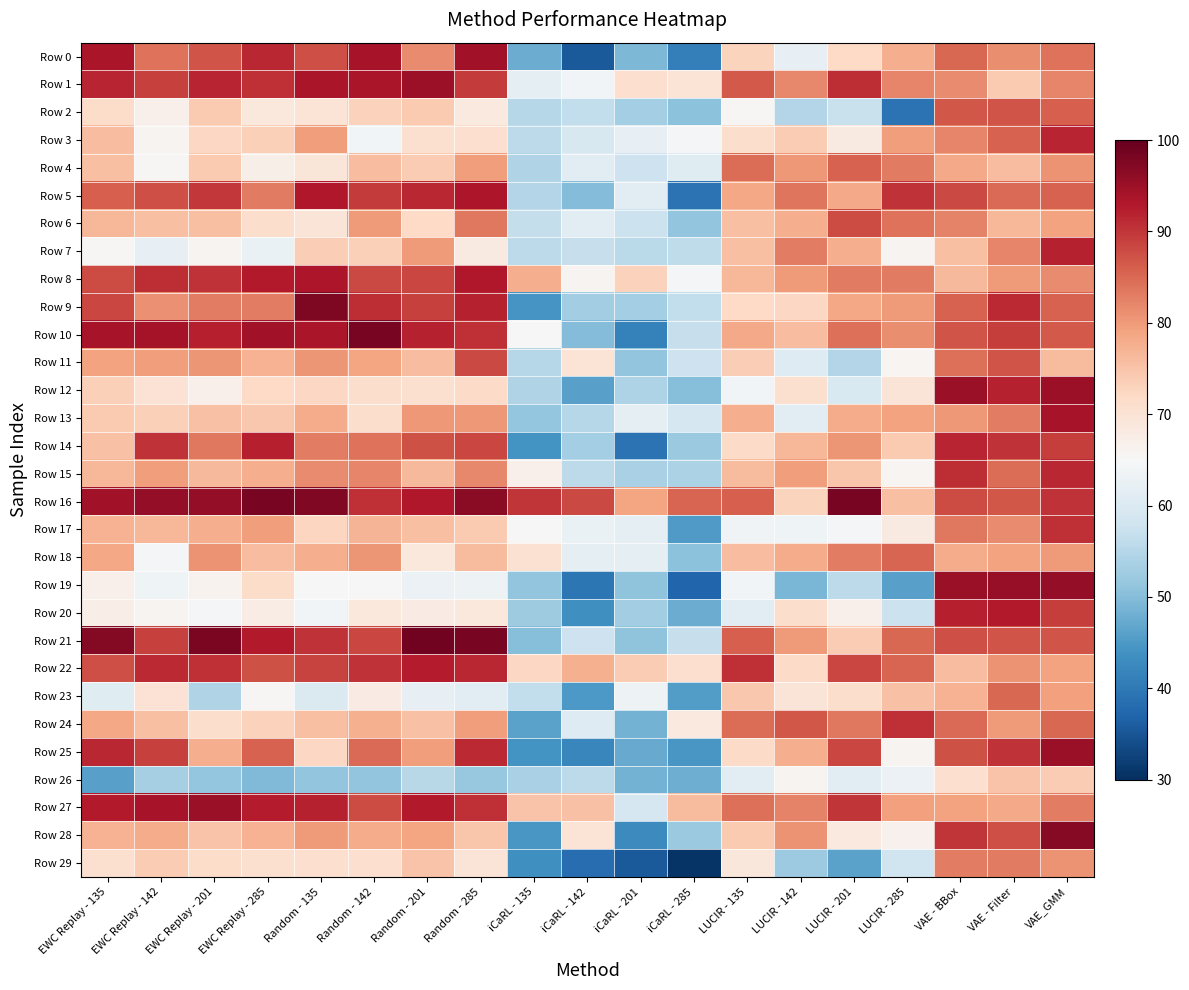

At how many categories does at least one series exceed 0?

19